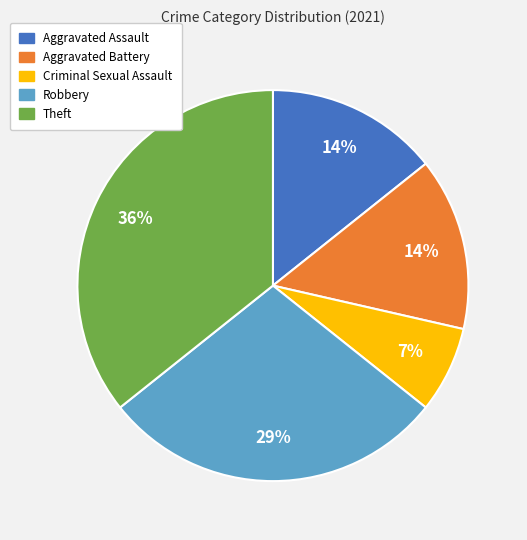

Does Aggravated Battery account for over 50% of the chart?

No